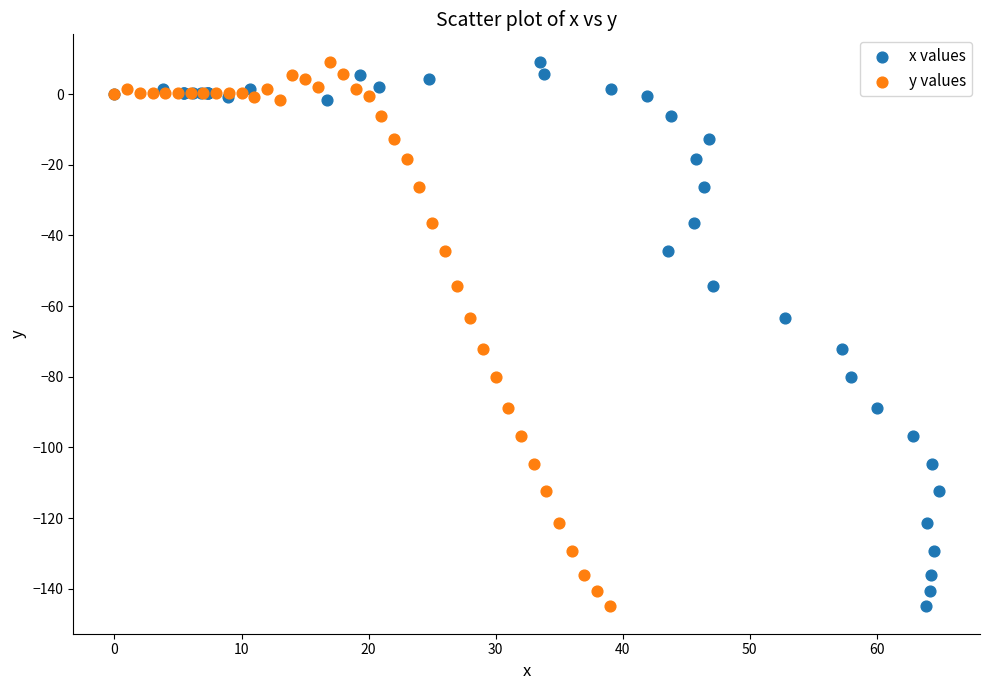

What are all the series names shown in the legend?

x values, y values